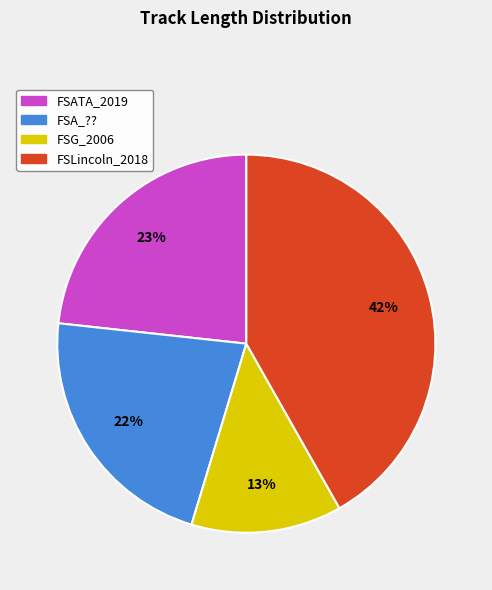

Combined, do FSA_?? and FSATA_2019 account for over 50%?

No